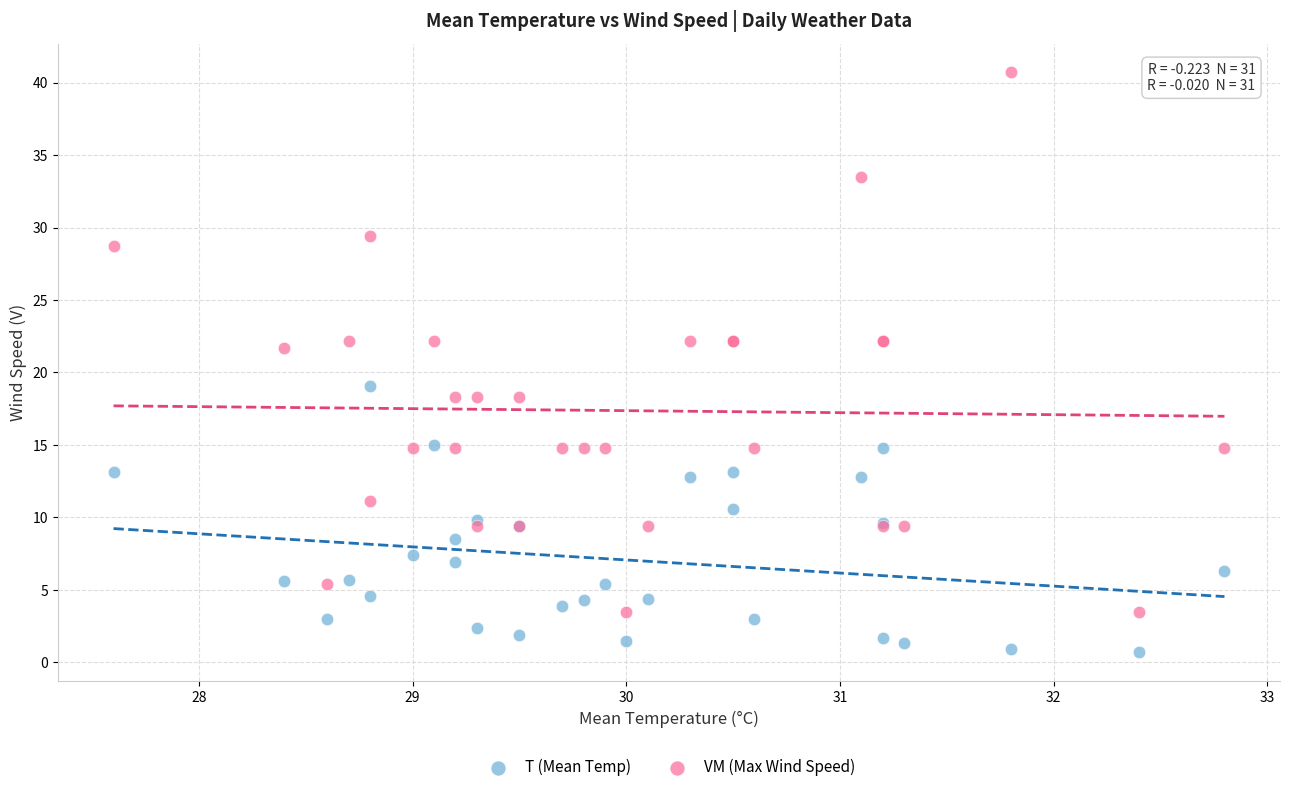

Which series has the largest Y range (max minus min)?

VM (Max Wind Speed)